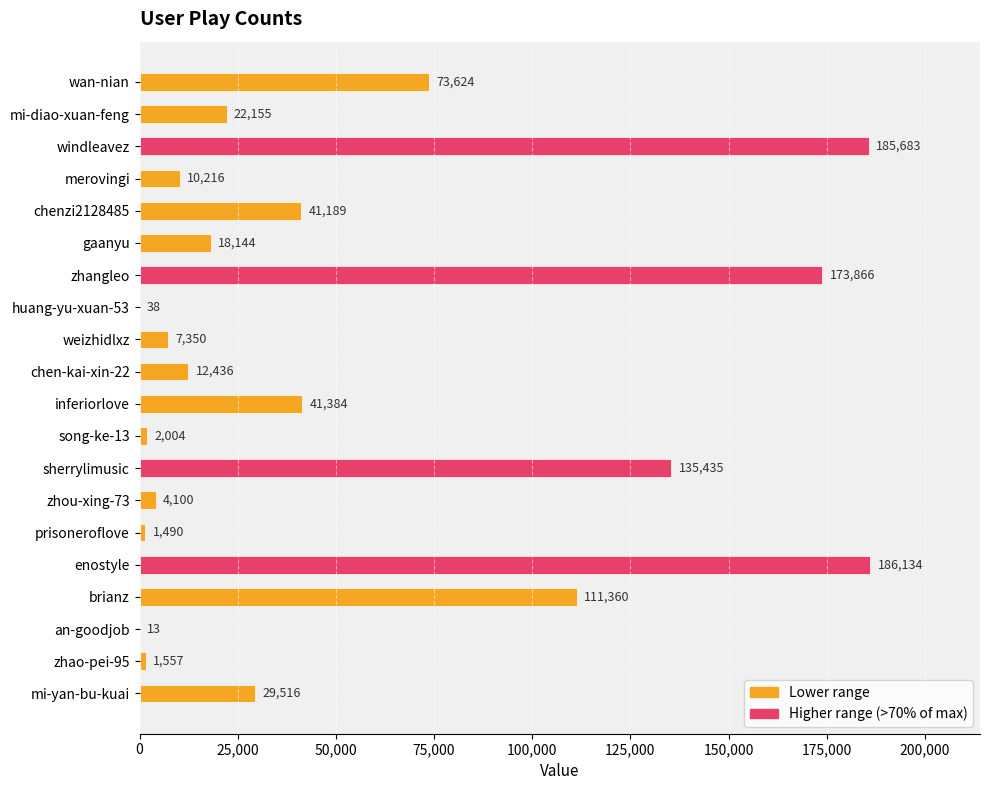

True or false: the data shows 2004 at song-ke-13.

True